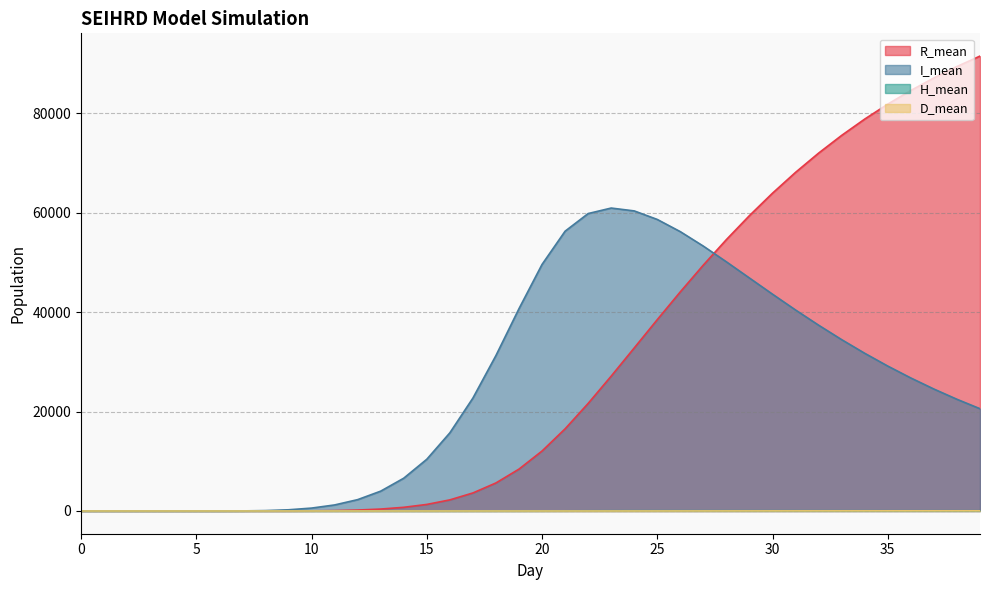

Rank the series by their maximum value, from lowest to highest.

D_mean, H_mean, I_mean, R_mean